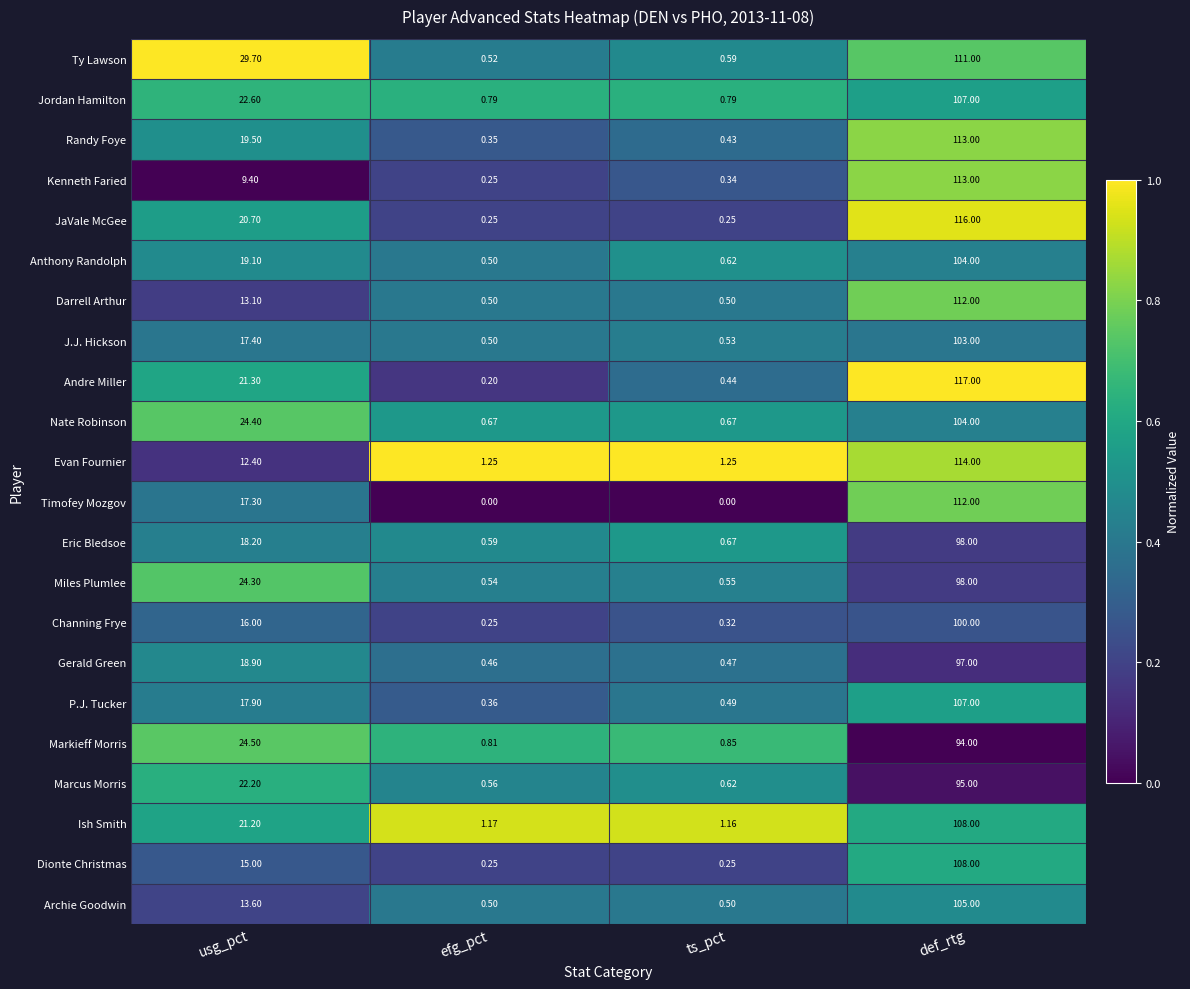

At which label does Randy Foye first exceed 19?

usg_pct